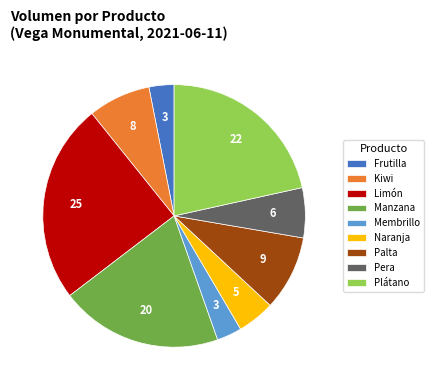

Which category has the biggest portion of the pie?

Limón